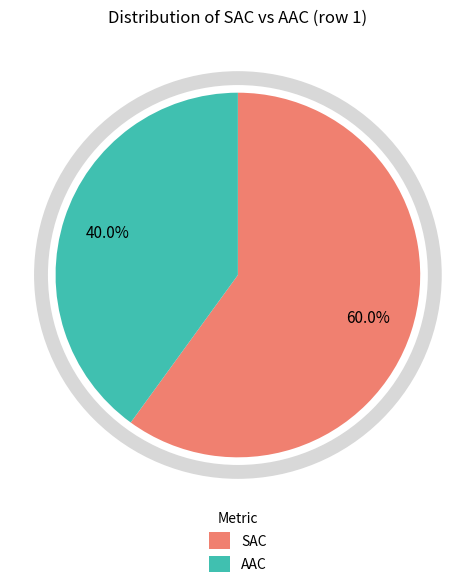

Is there any slice that represents more than half of the pie?

Yes